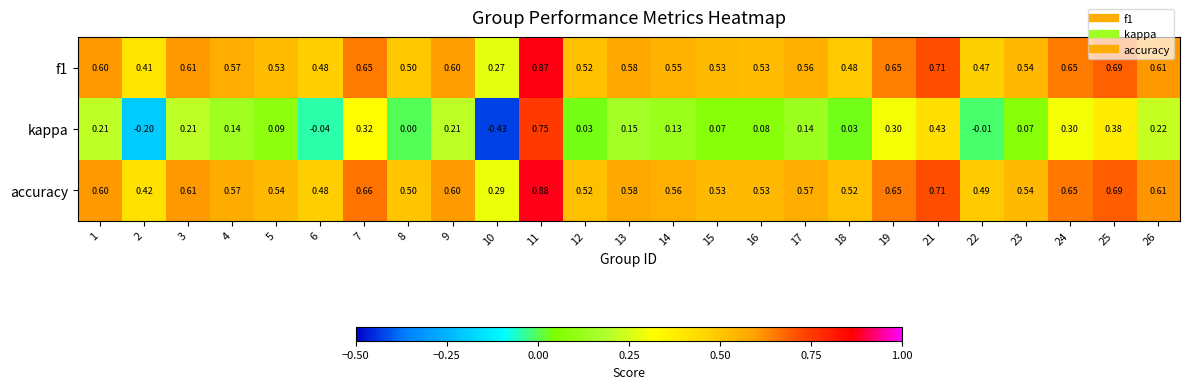

Between 12 and 17, which series saw the biggest shift?

kappa